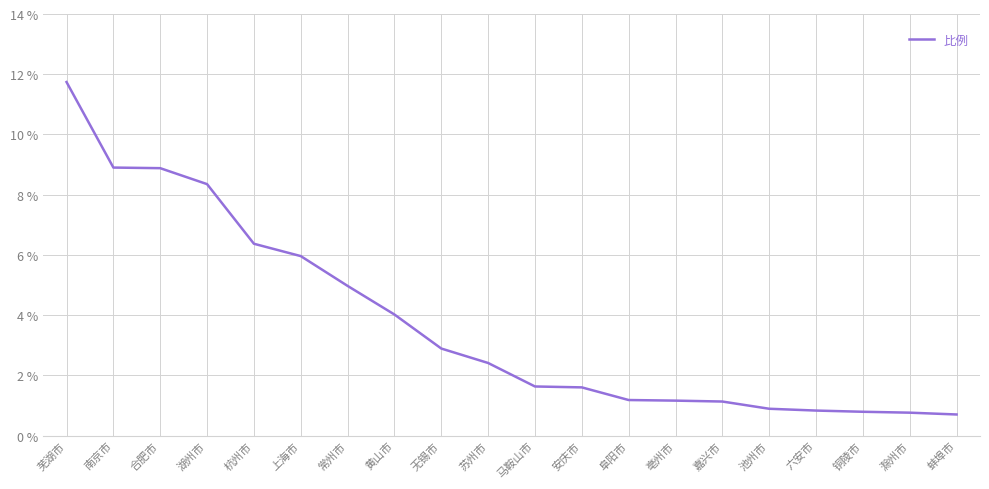

What is the greatest value displayed?

11.7